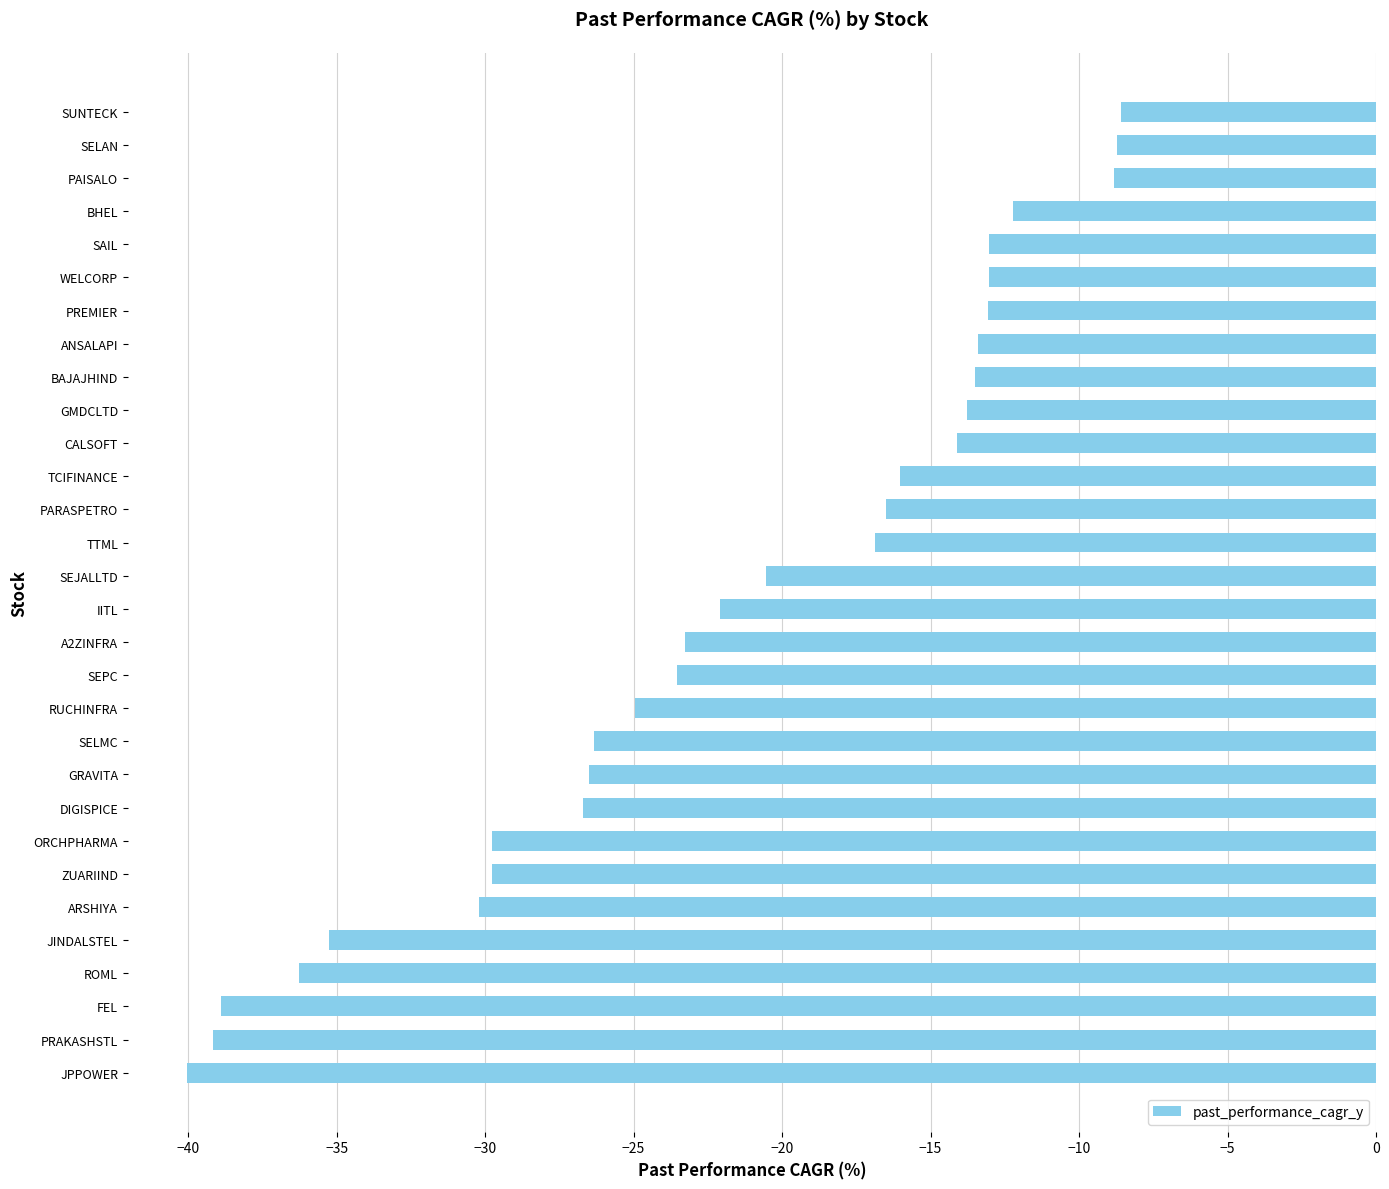

What is the difference between the maximum and second lowest values?

30.6